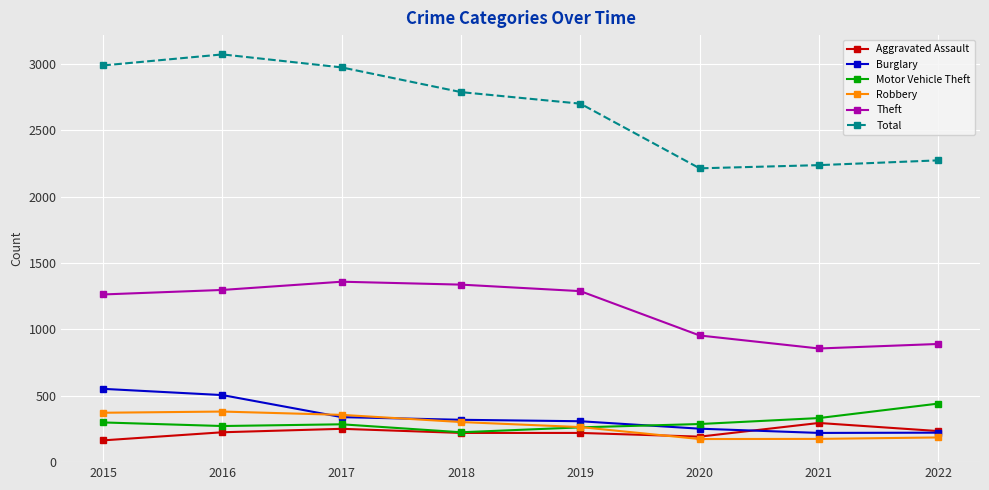

What is the difference between the maximum and minimum values in the Total series?

858